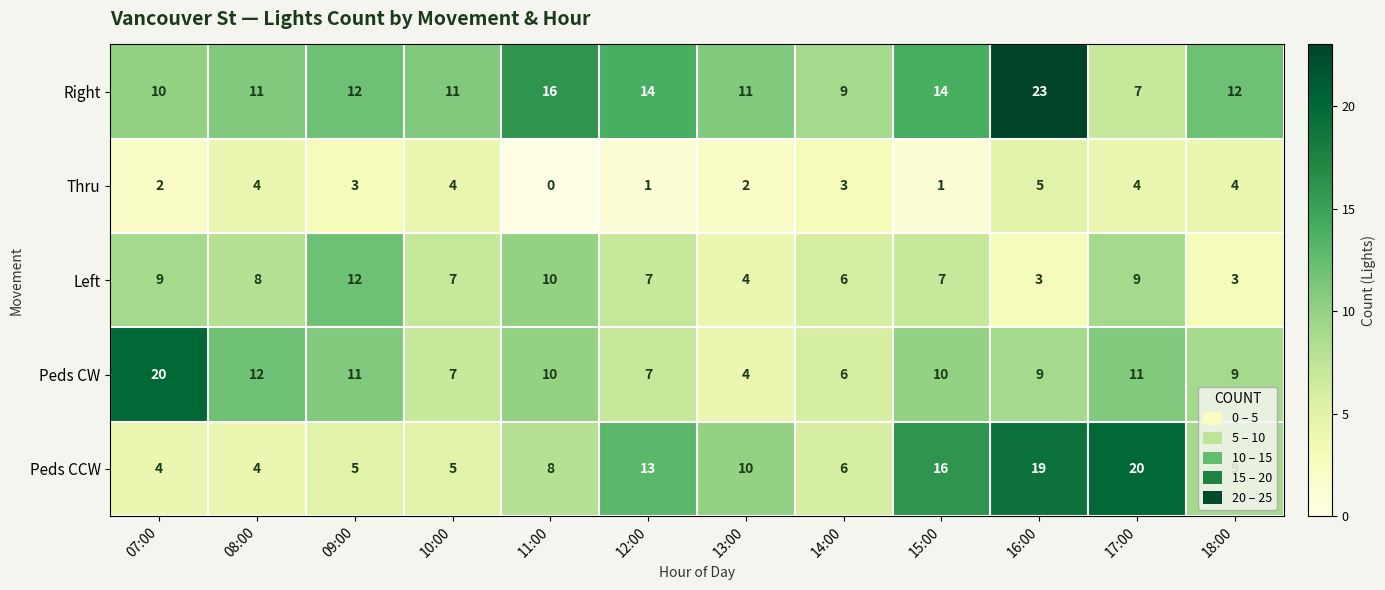

At how many categories does at least one series exceed 15?

5